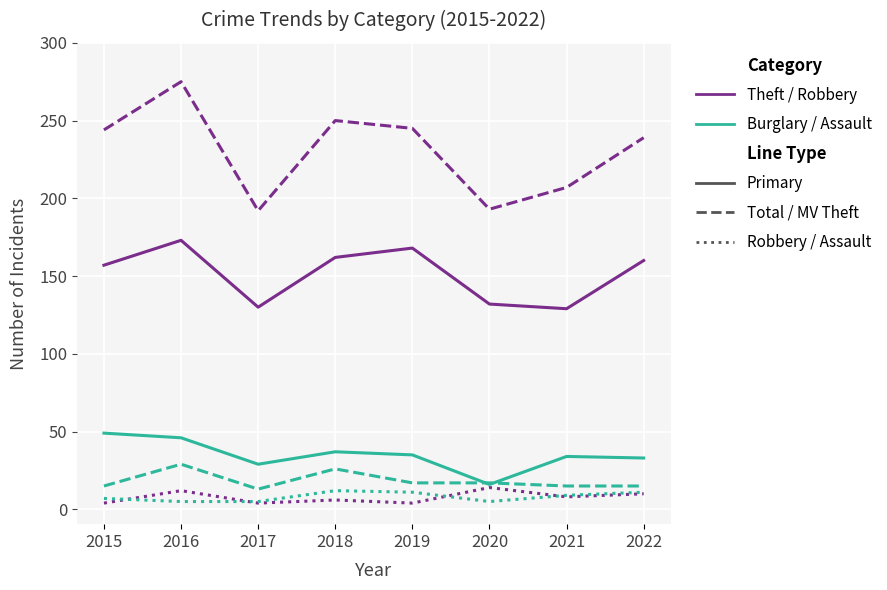

What is the difference between the highest and lowest values at 2021?

199